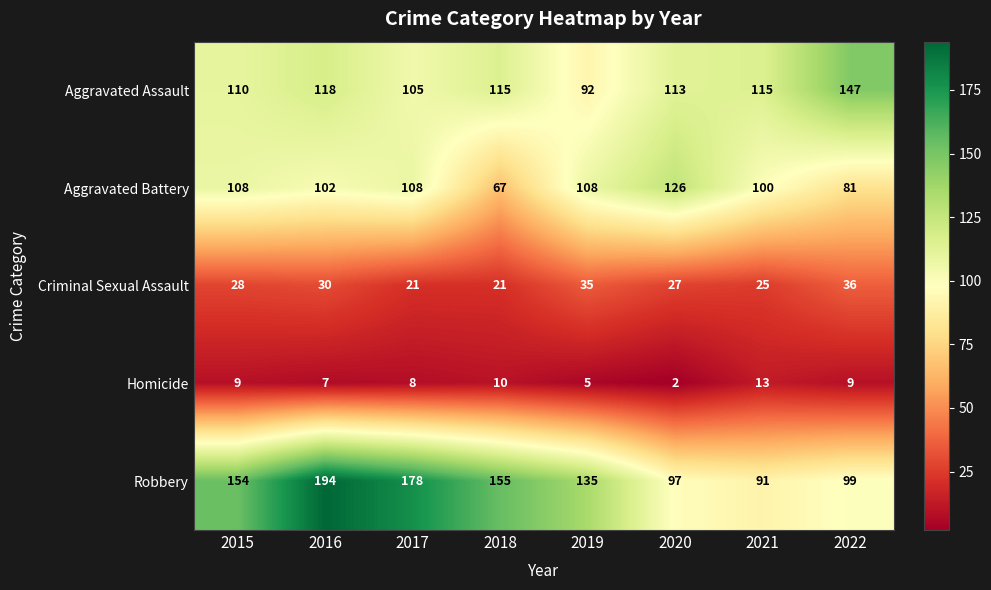

What is the difference between the maximum and minimum values in the Aggravated Assault series?

55